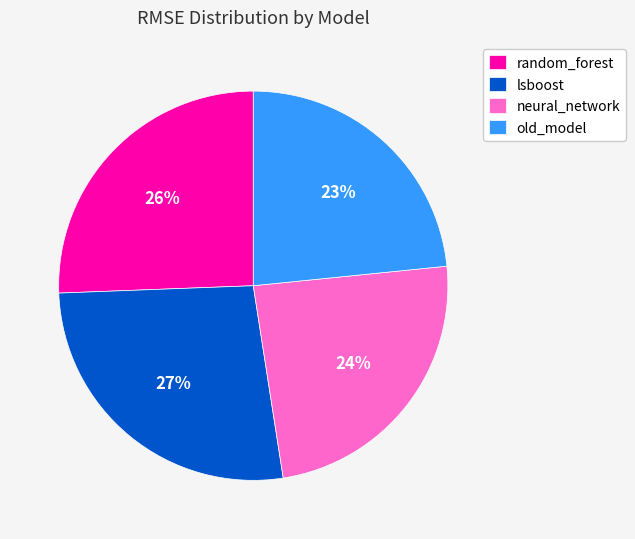

True or false: old_model accounts for 17% of the total.

False